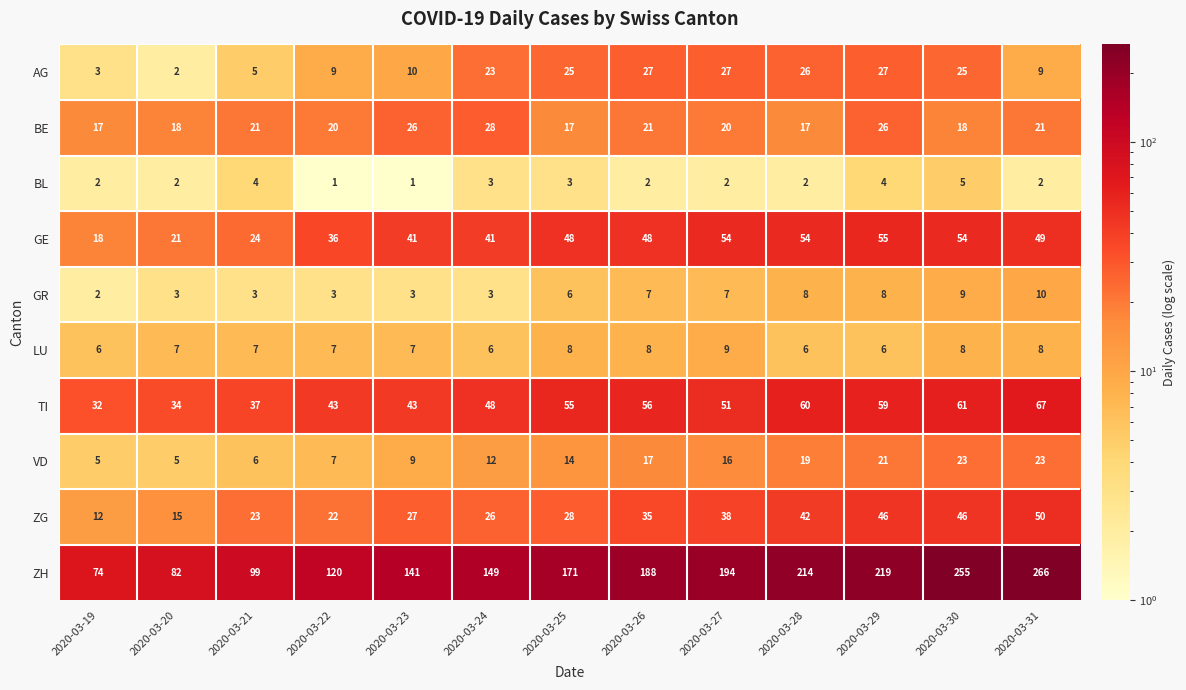

At which label is TI closest to 49?

2020-03-24